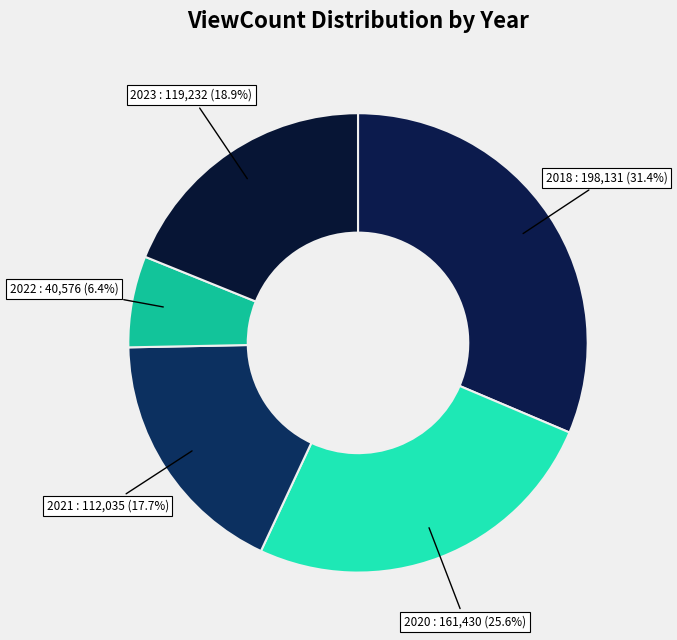

Which slice is the smallest?

2022